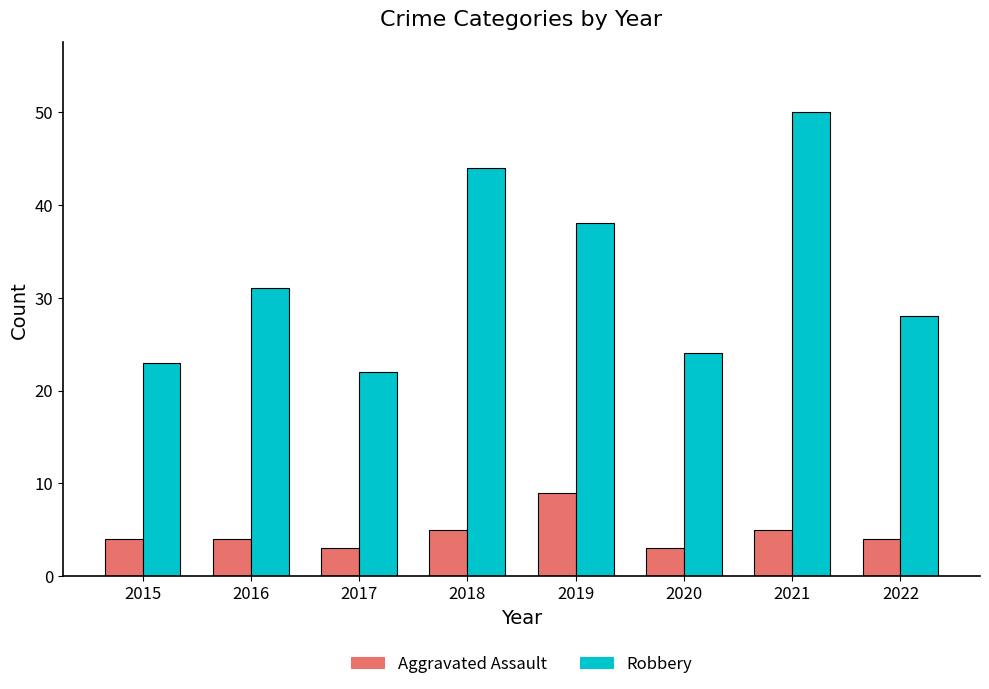

What is the difference between the highest and lowest values at 2015?

19